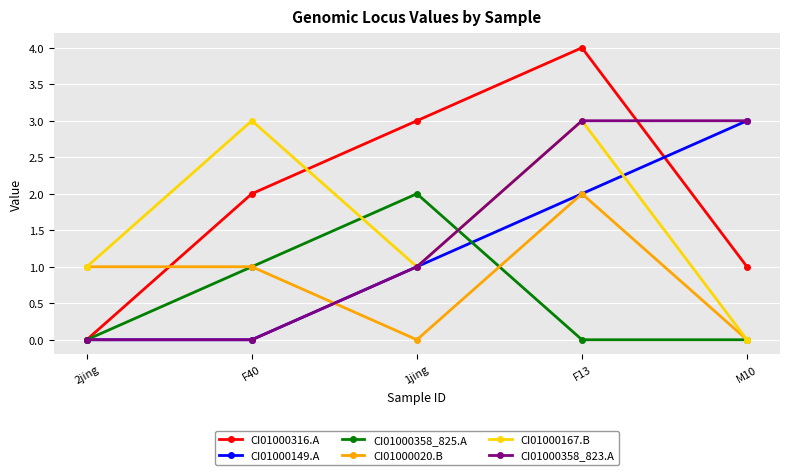

What is the spread (max minus min) of values at F13?

4